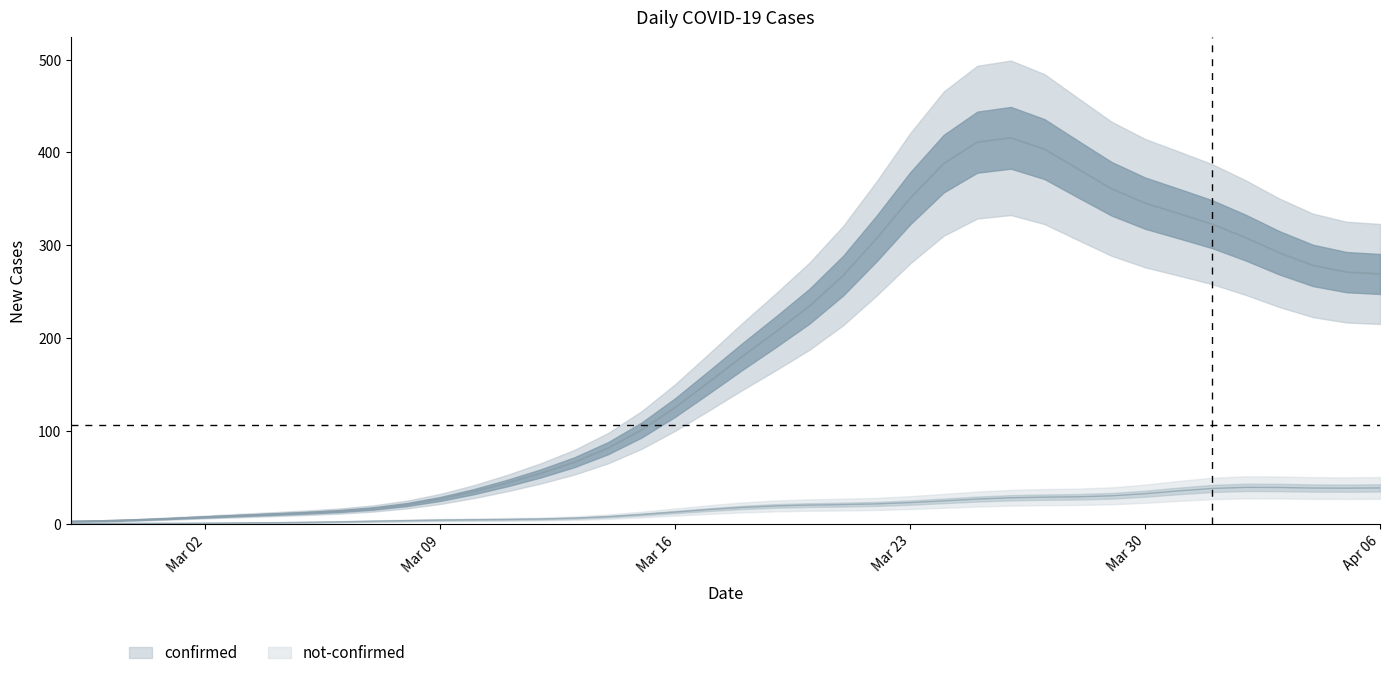

The value of not-confirmed at 2020-03-08 is 3. True or false?

False